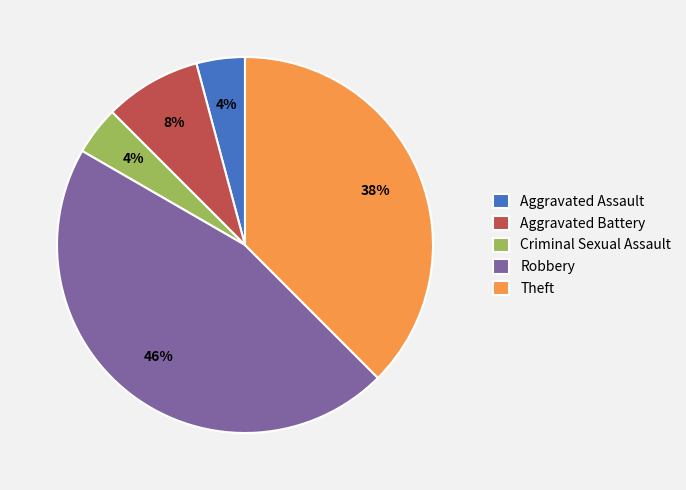

Between Theft and Aggravated Assault, which is larger?

Theft